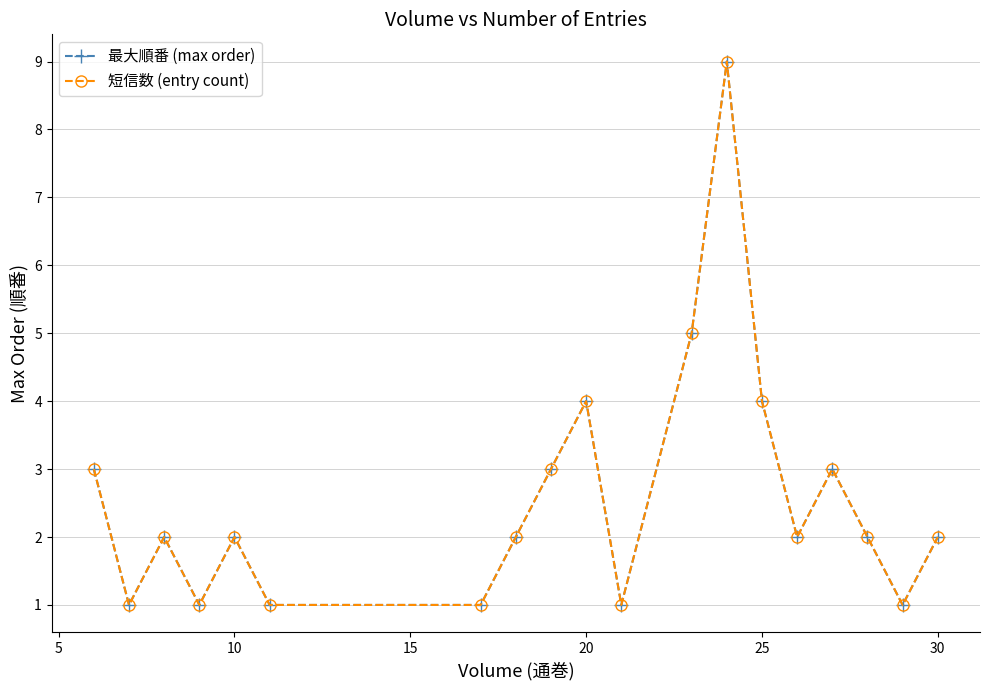

Is this an area chart (filled region under the line)?

No